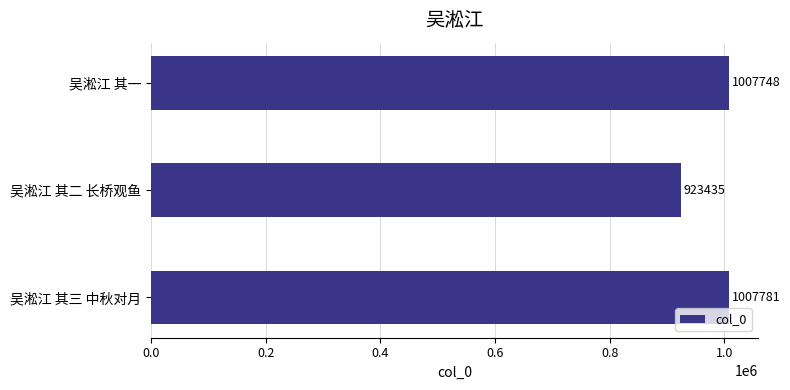

Which label corresponds to the largest value in the chart?

吴淞江 其三 中秋对月